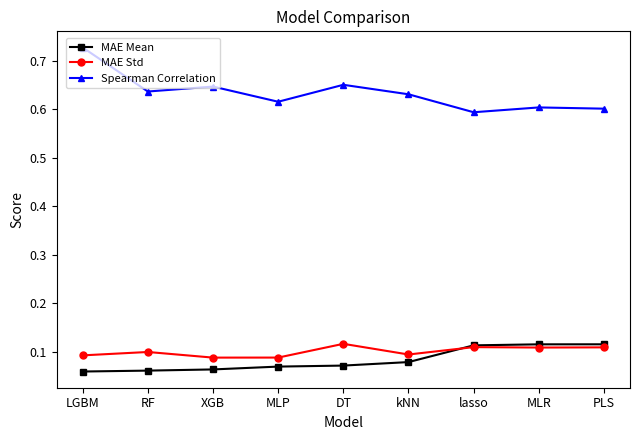

What is the label of the 9th point from the left?

PLS